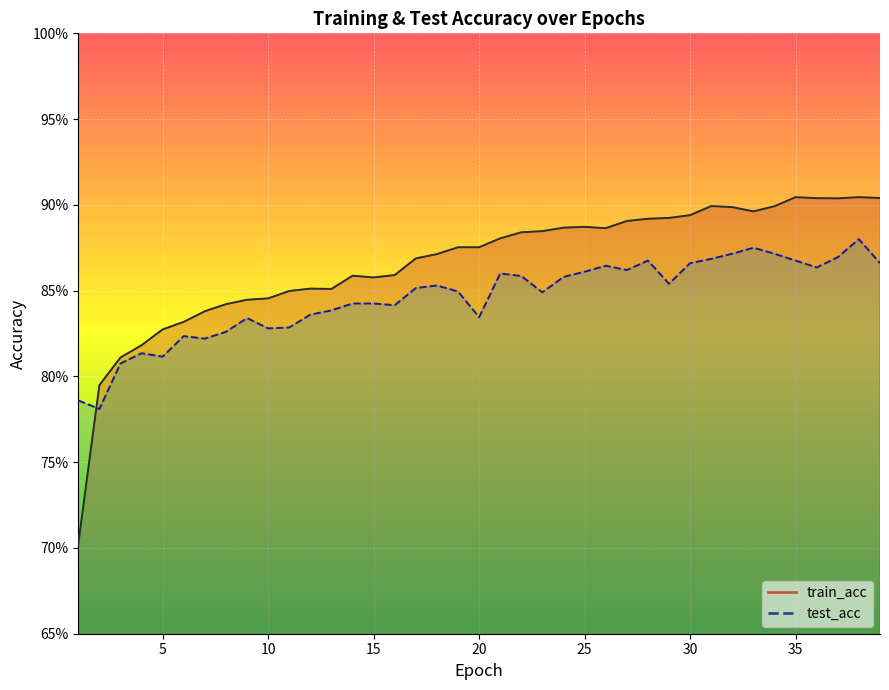

Is the value of test_acc at 17 greater than the value of train_acc at 14?

No